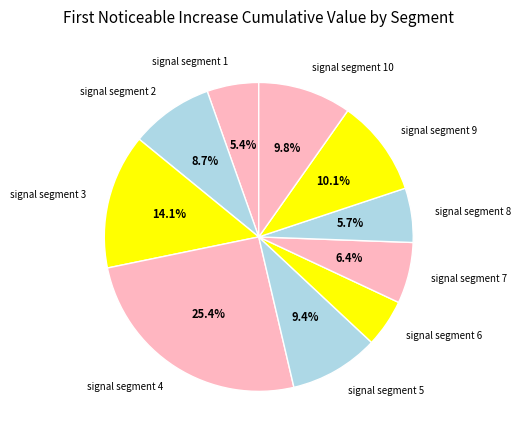

Is there any slice that represents more than half of the pie?

No